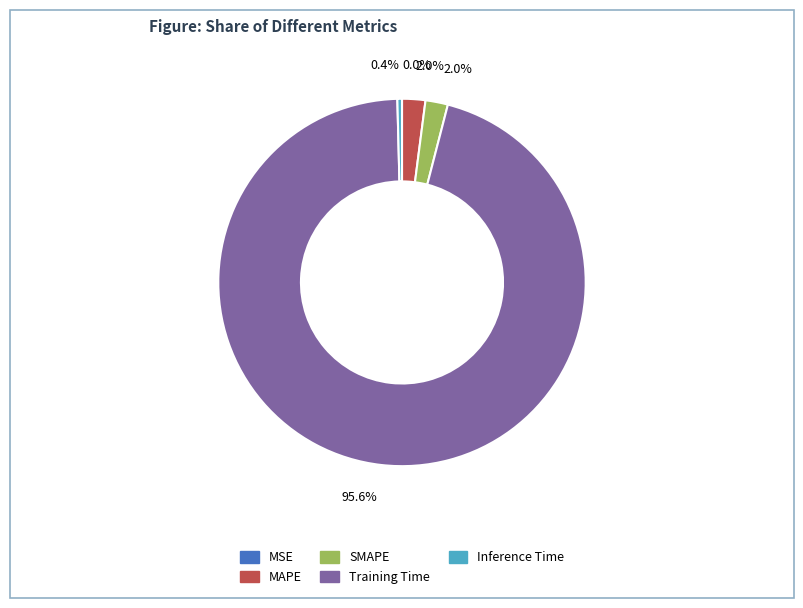

Does any single category account for the majority?

Yes